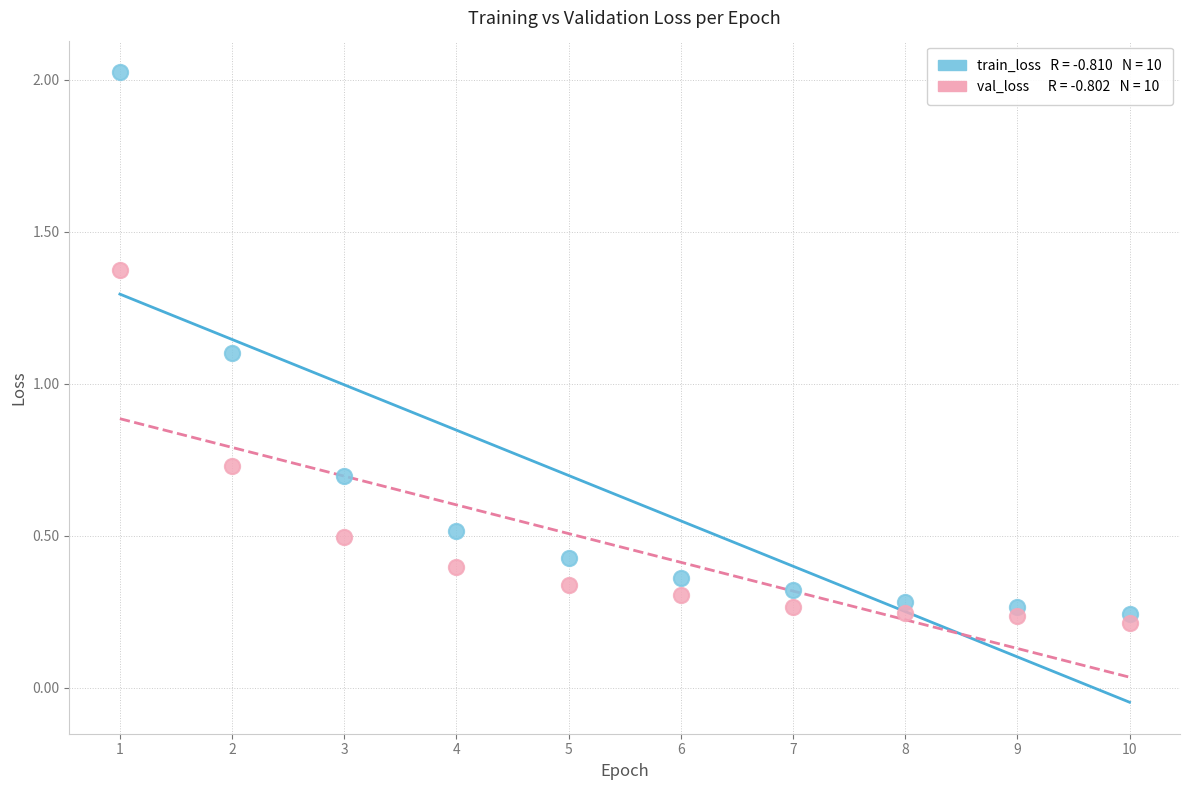

Across all data points, what is the range of X values (max minus min)?

9.0